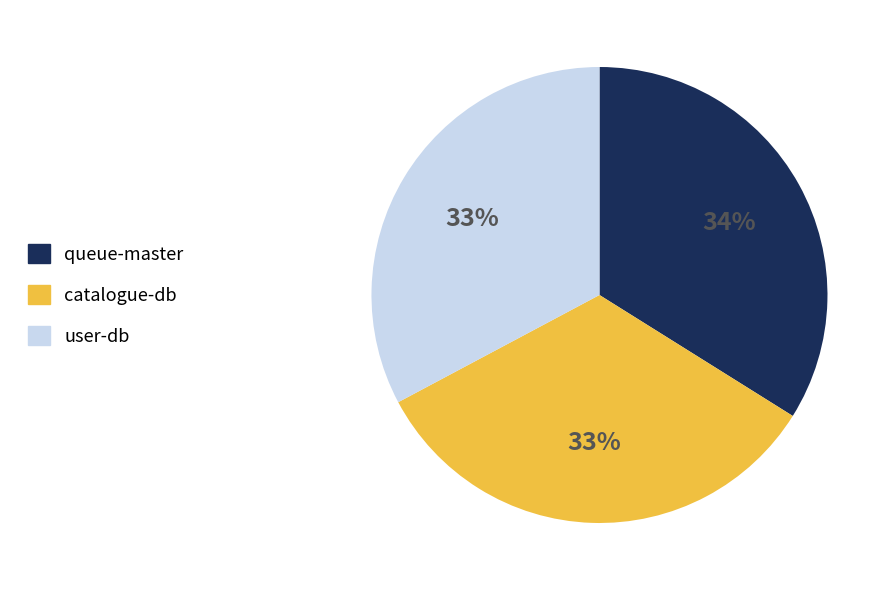

Which has a higher value, queue-master or user-db?

queue-master